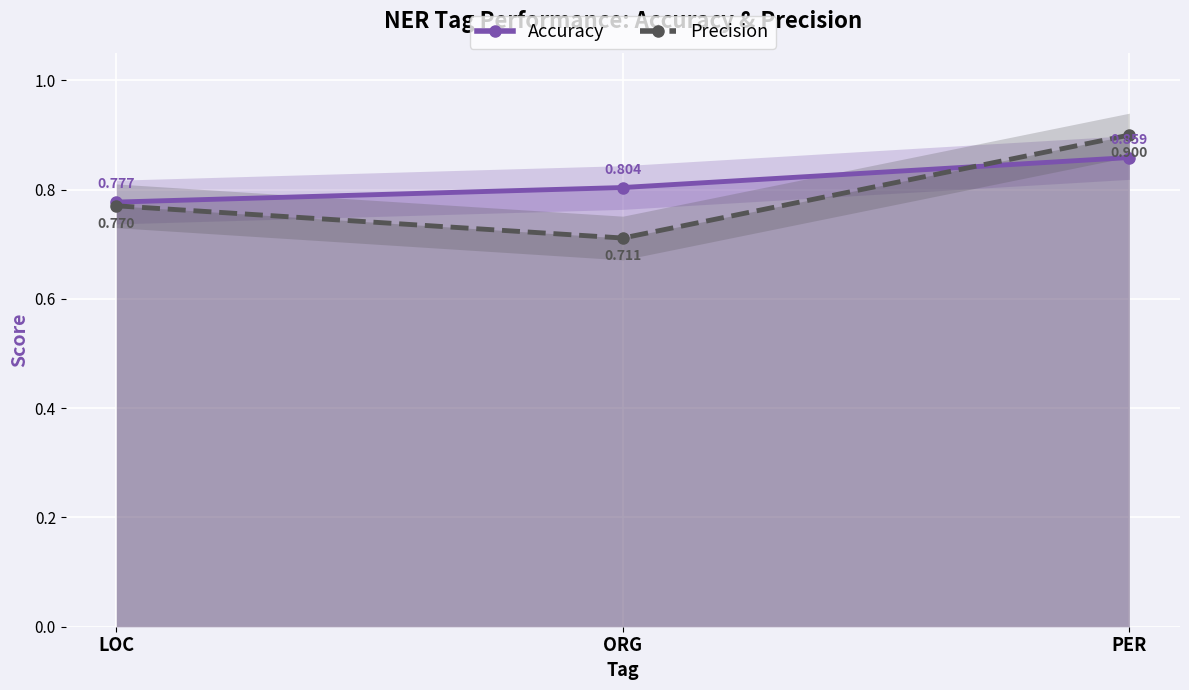

Which series has the largest total across all categories?

Accuracy